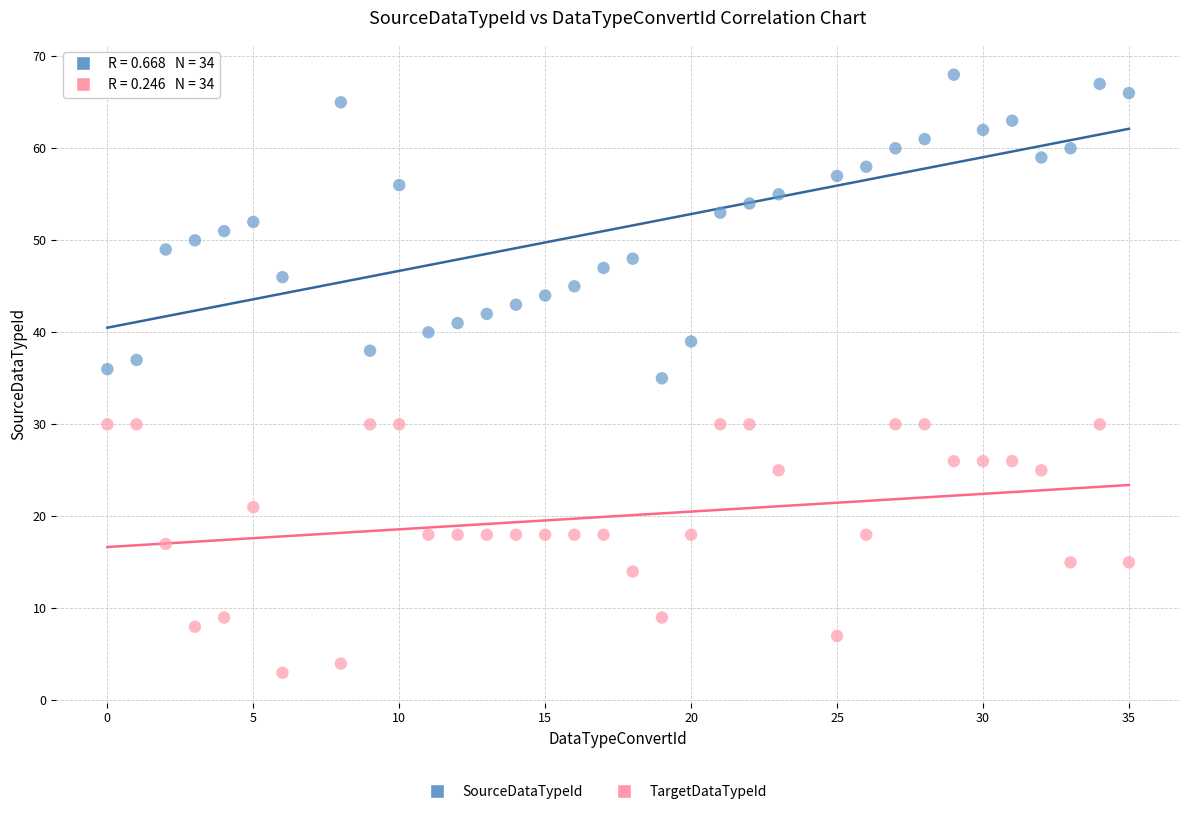

Which series reaches the maximum Y coordinate?

SourceDataTypeId